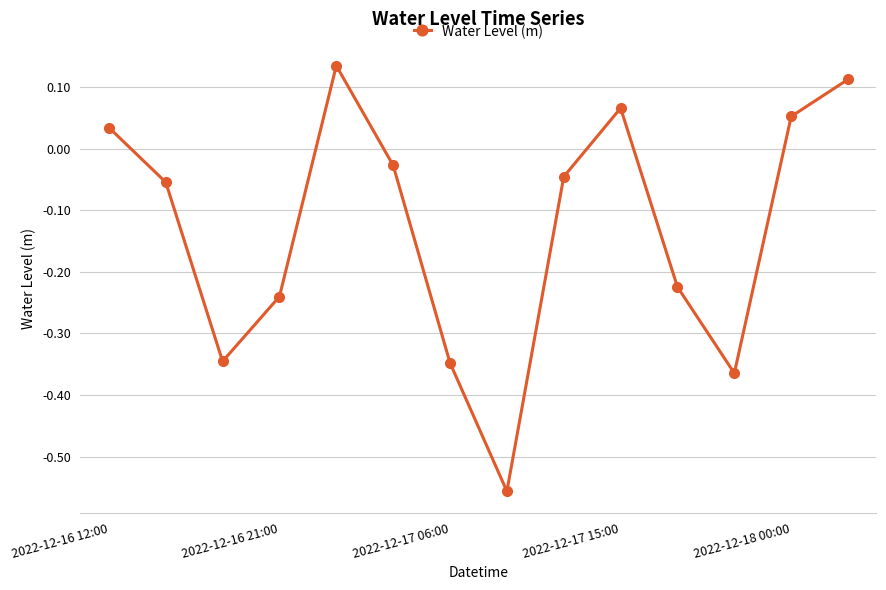

What is the difference between the maximum and minimum values?

0.7